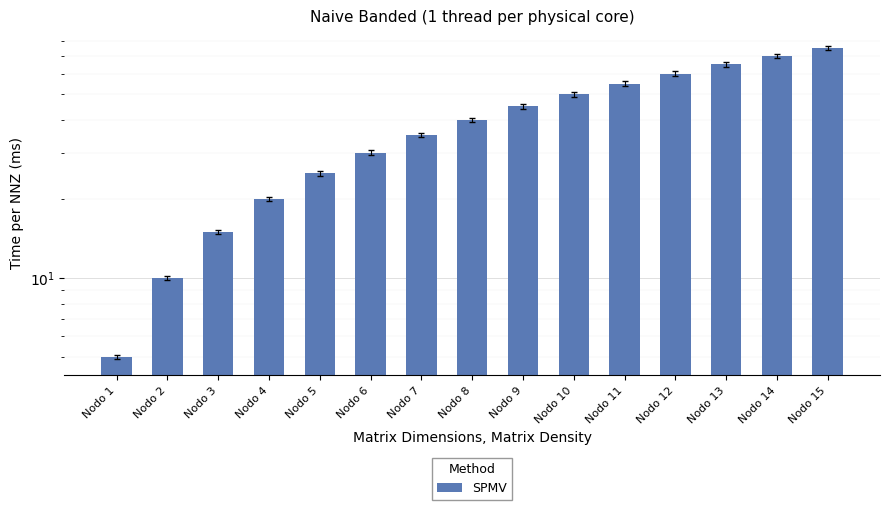

Approximately how many times larger is the value at Nodo 11 compared to Nodo 10?

1.1